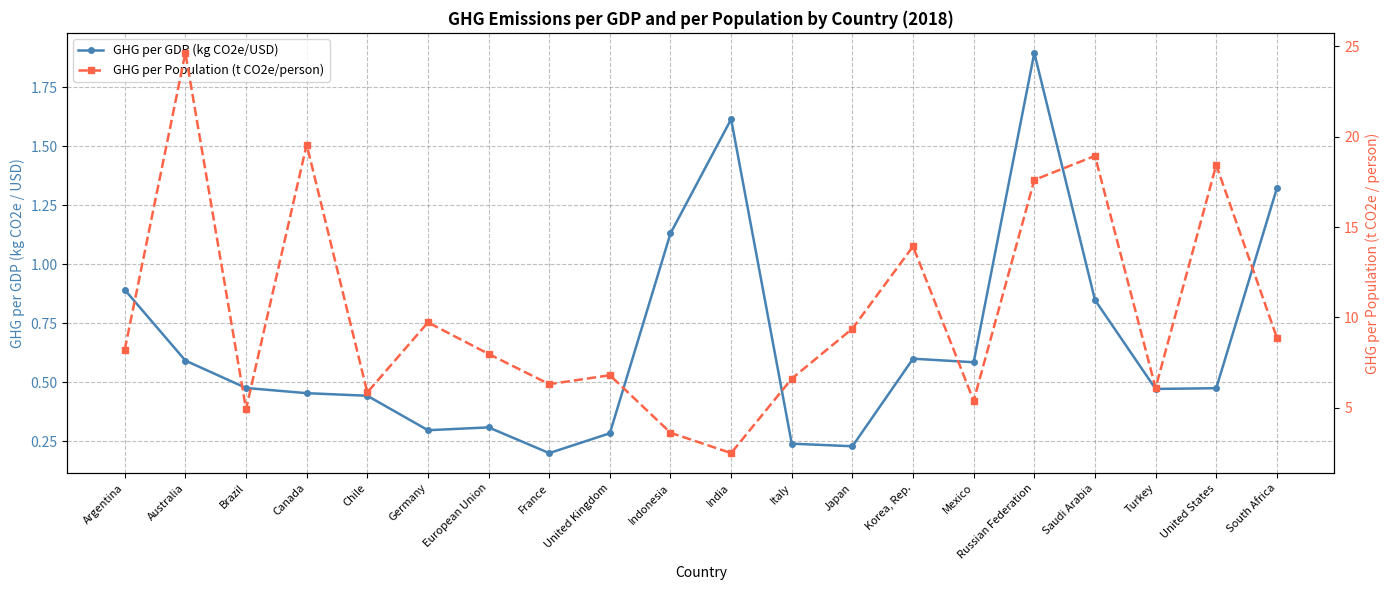

List the labels in order of GHG per Population (t CO2e/person) value, smallest first.

India, Indonesia, Brazil, Mexico, Chile, Turkey, France, Italy, United Kingdom, European Union, Argentina, South Africa, Japan, Germany, Korea, Rep., Russian Federation, United States, Saudi Arabia, Canada, Australia